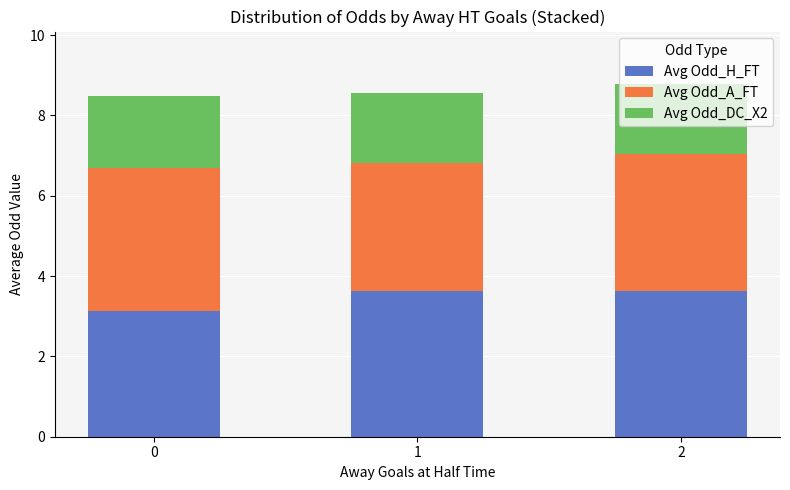

What is the value of the Avg Odd_H_FT bar at the 3rd from the left?

3.6